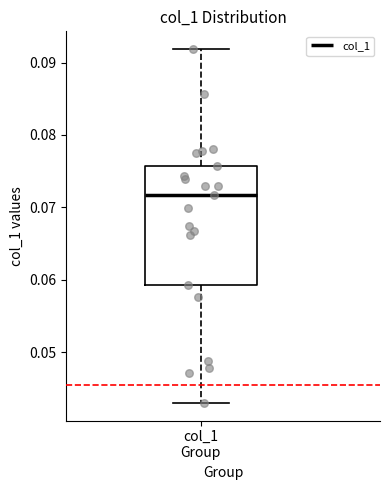

Read this box plot against the y-axis: the position of the median line, the range covered by the box, and the ends of both whiskers. The values are not printed on the chart, so give them approximately, as read against the axis.

median 0.072, box 0.059 to 0.076, whiskers 0.043 to 0.092